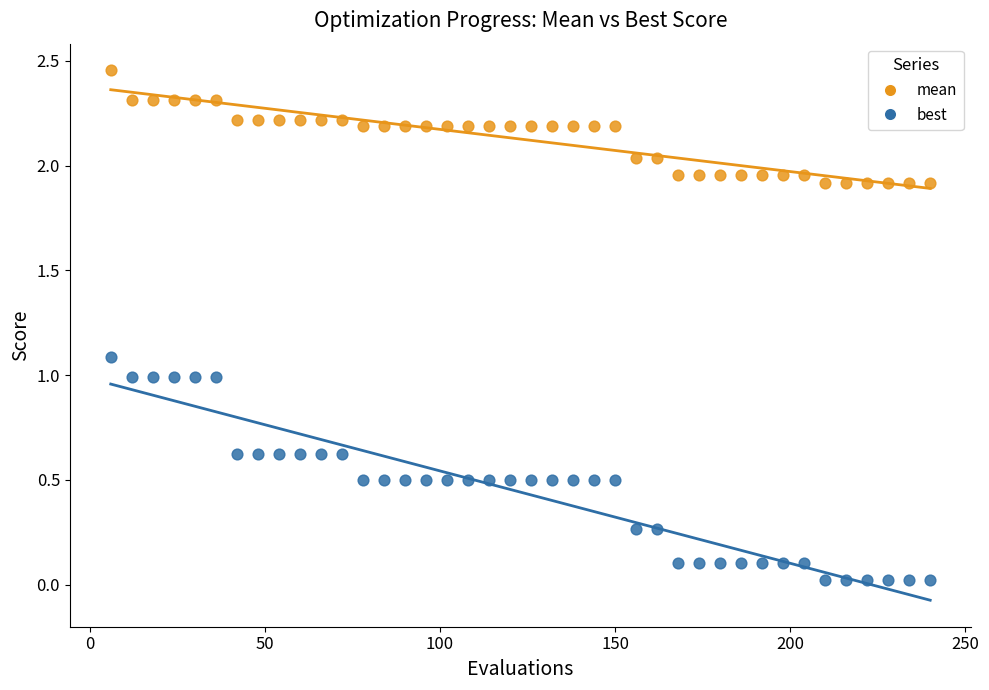

Which series has the largest Y range (max minus min)?

best